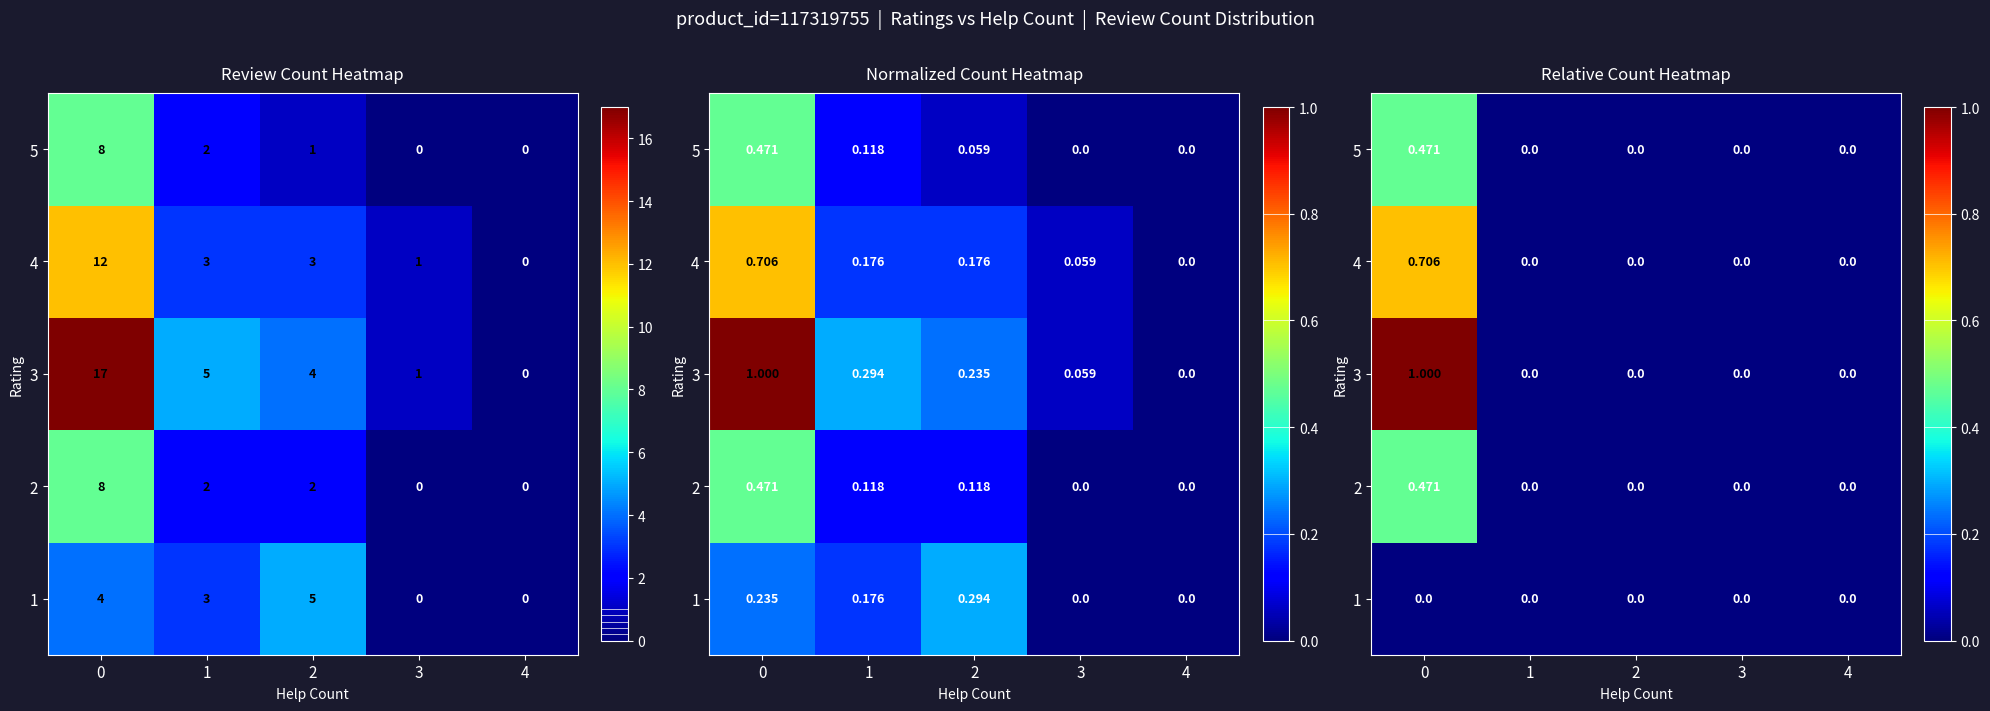

List the series in order of their peak value, highest first.

3, 4, 2, 5, 1